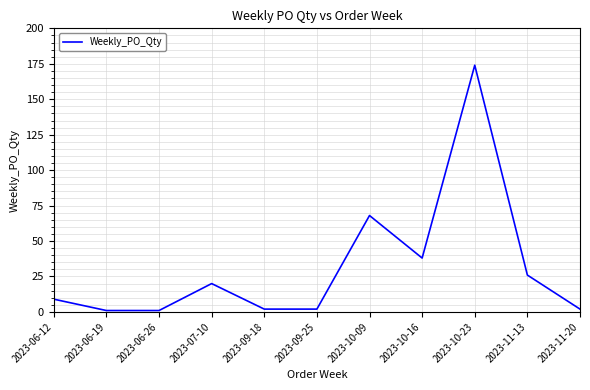

Read the value at 2023-10-23.

174